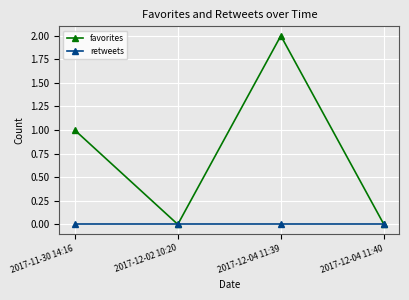

How many series are shown in this chart?

2